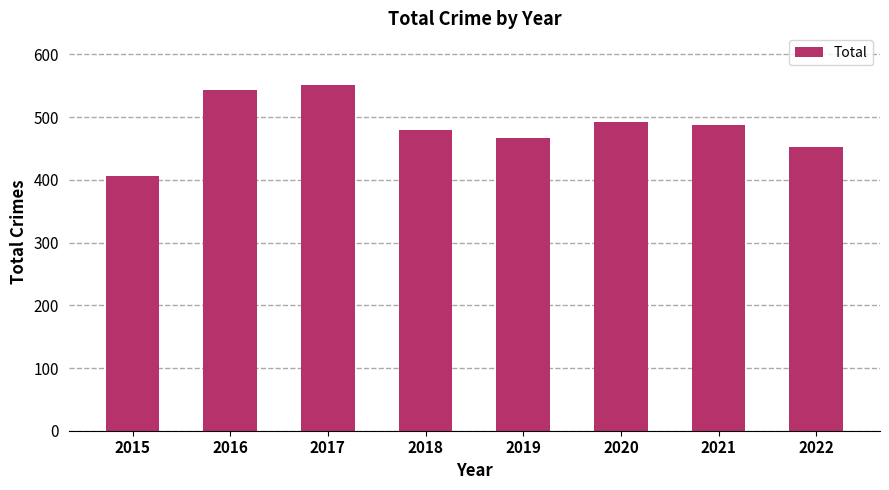

Reading left to right, list all the values displayed in this chart.

2015=406	2016=543	2017=551	2018=480	2019=467	2020=492	2021=487	2022=452